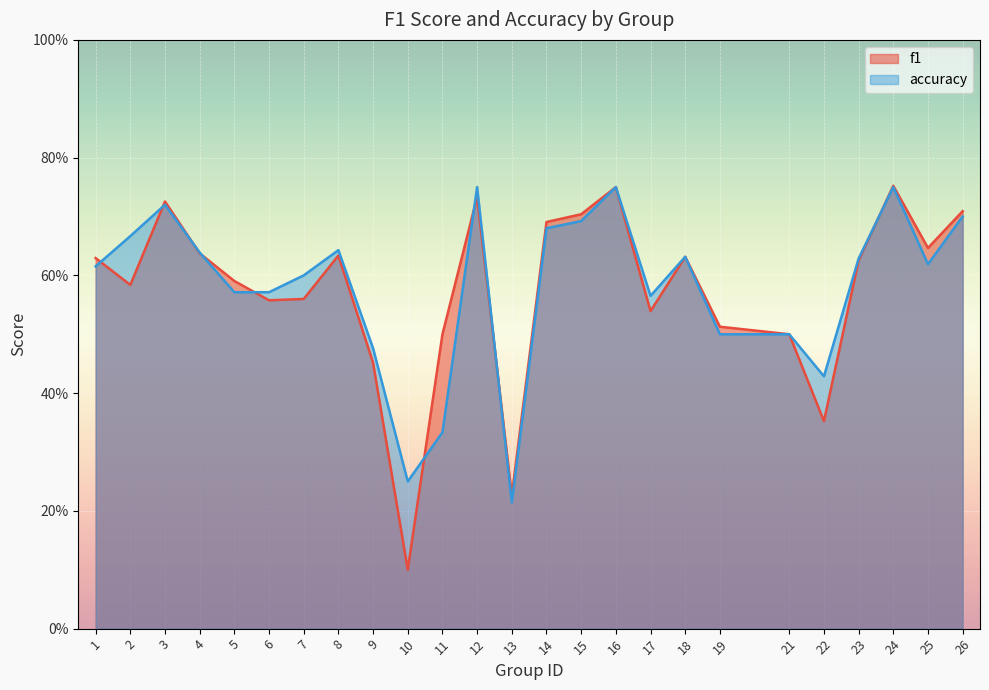

Does the chart display data point markers on the line(s)?

No